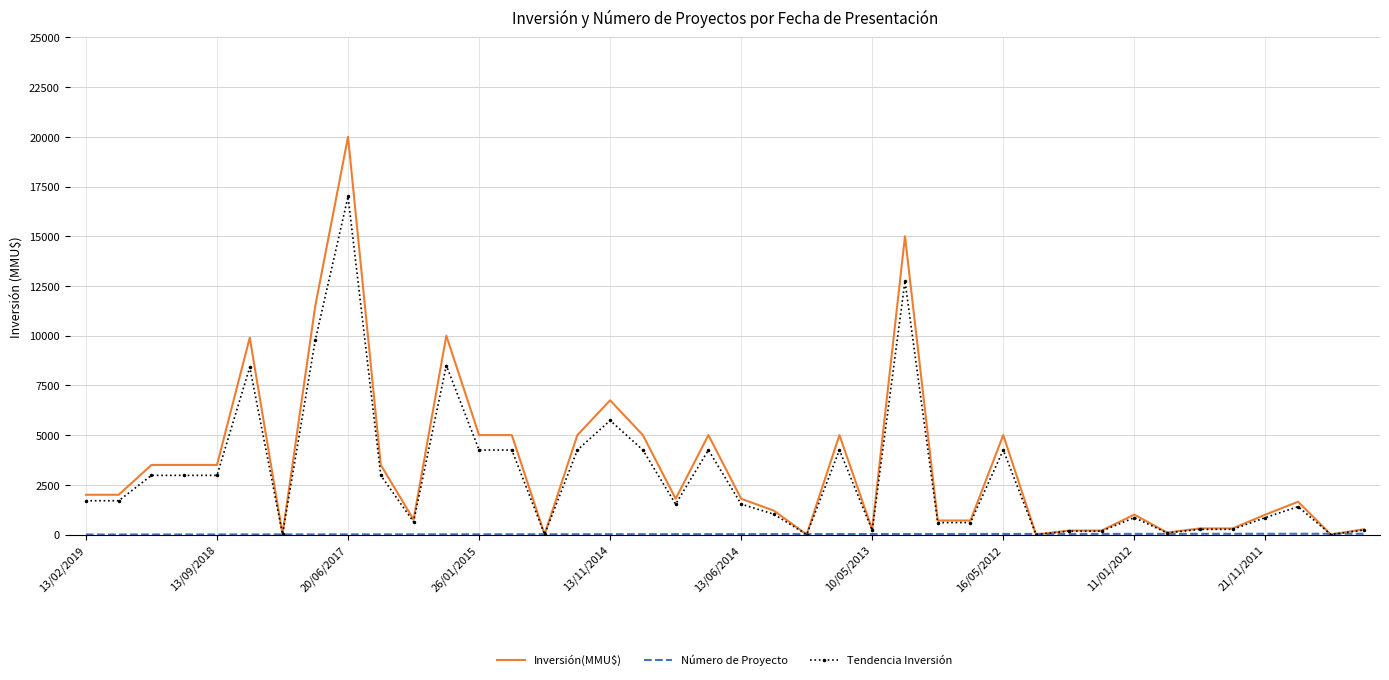

At which label is Tendencia Inversión closest to 8500?

11